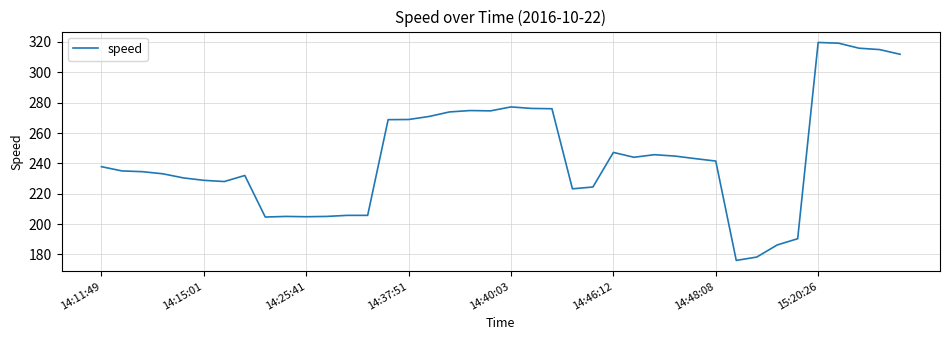

How many series are shown in this chart?

1